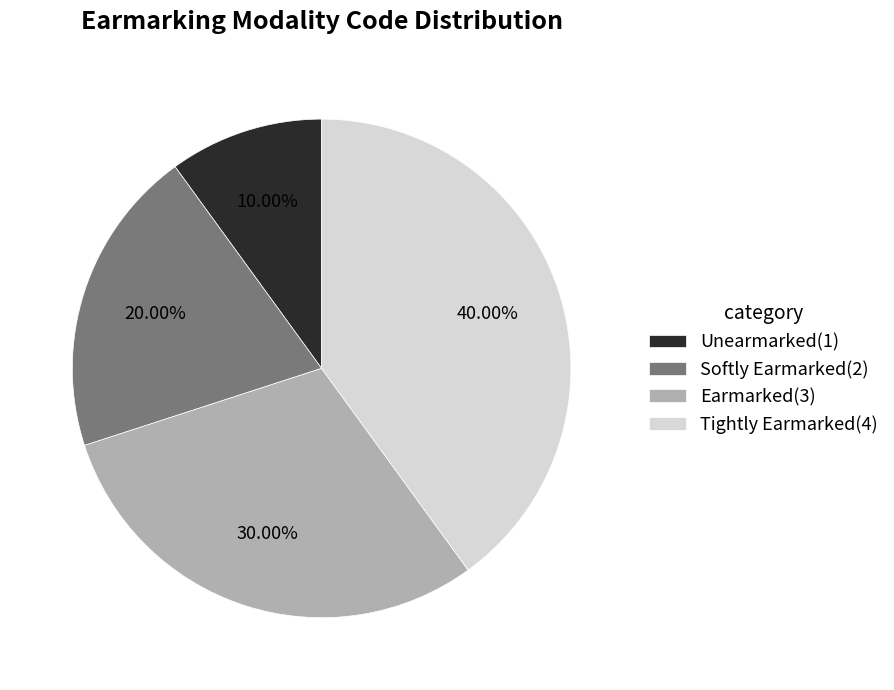

How many slices are in this pie chart?

4